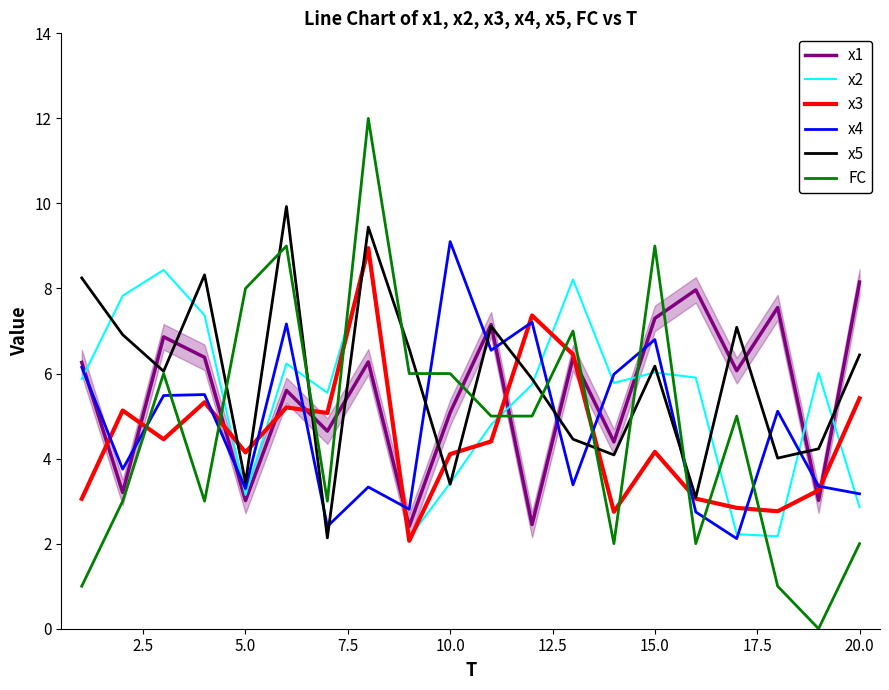

True or false: x4 and FC intersect in this chart.

True